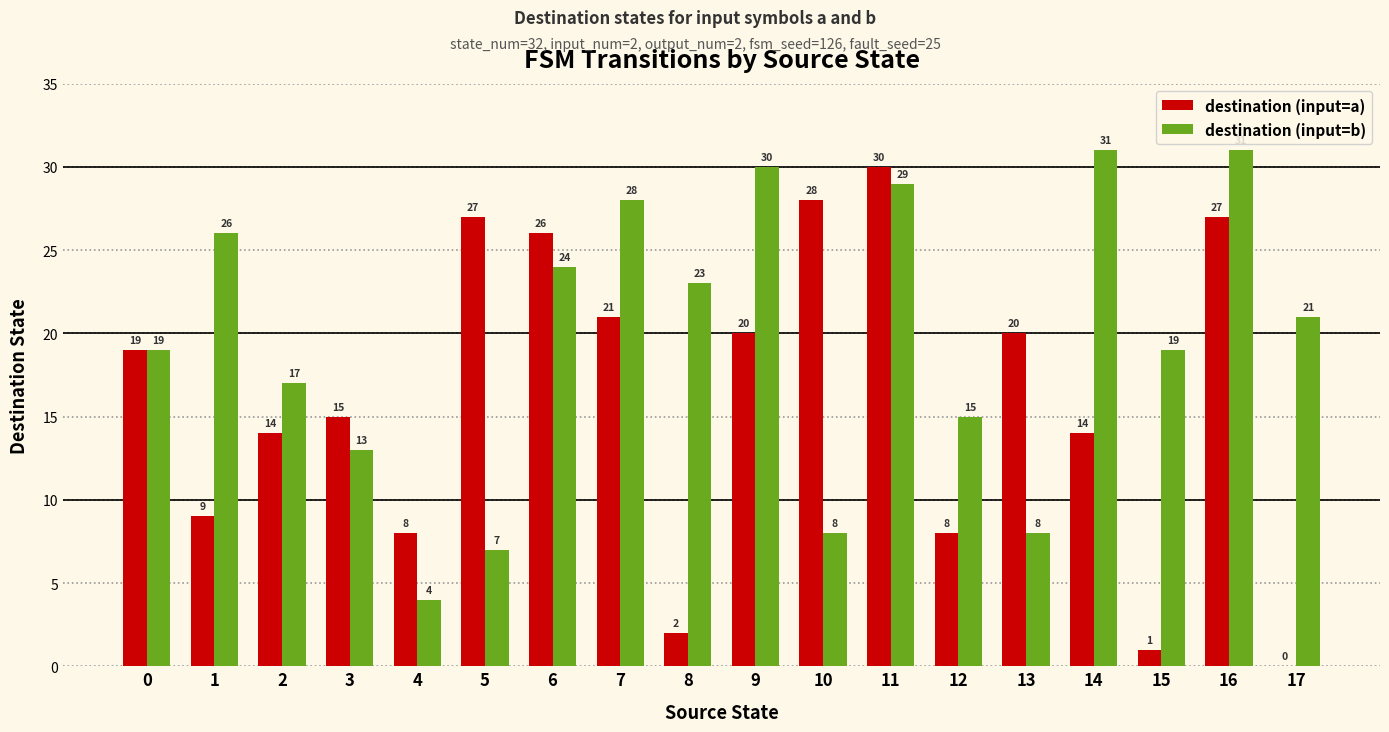

Does the chart contain stacked bars?

No